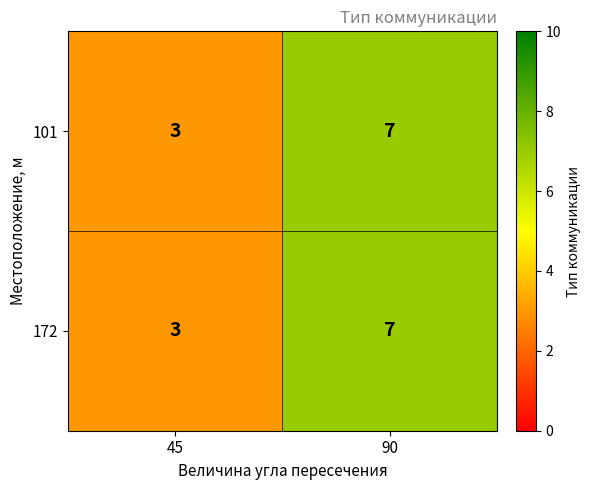

Where is 101 nearest to the value 5?

45